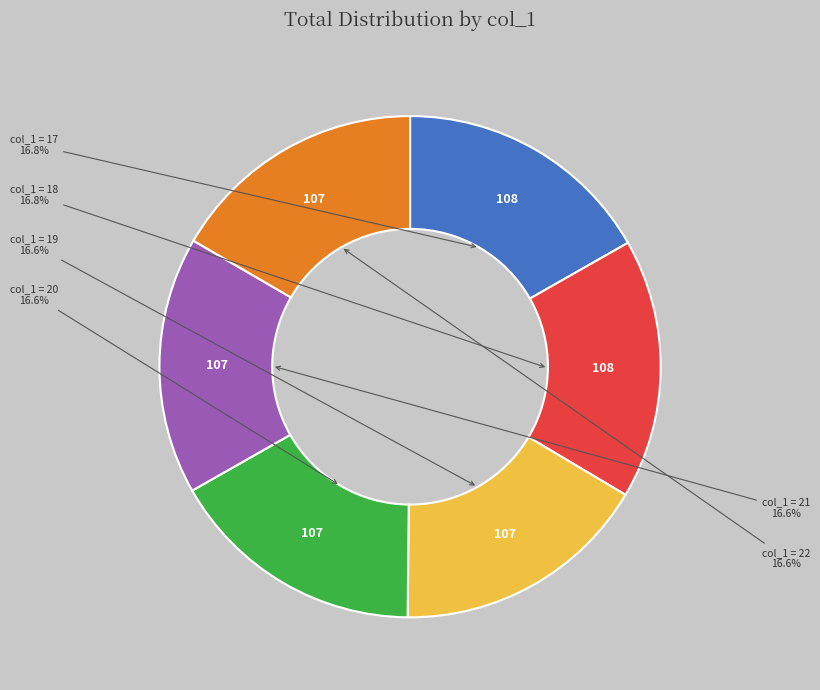

Is there a majority slice in this chart?

No